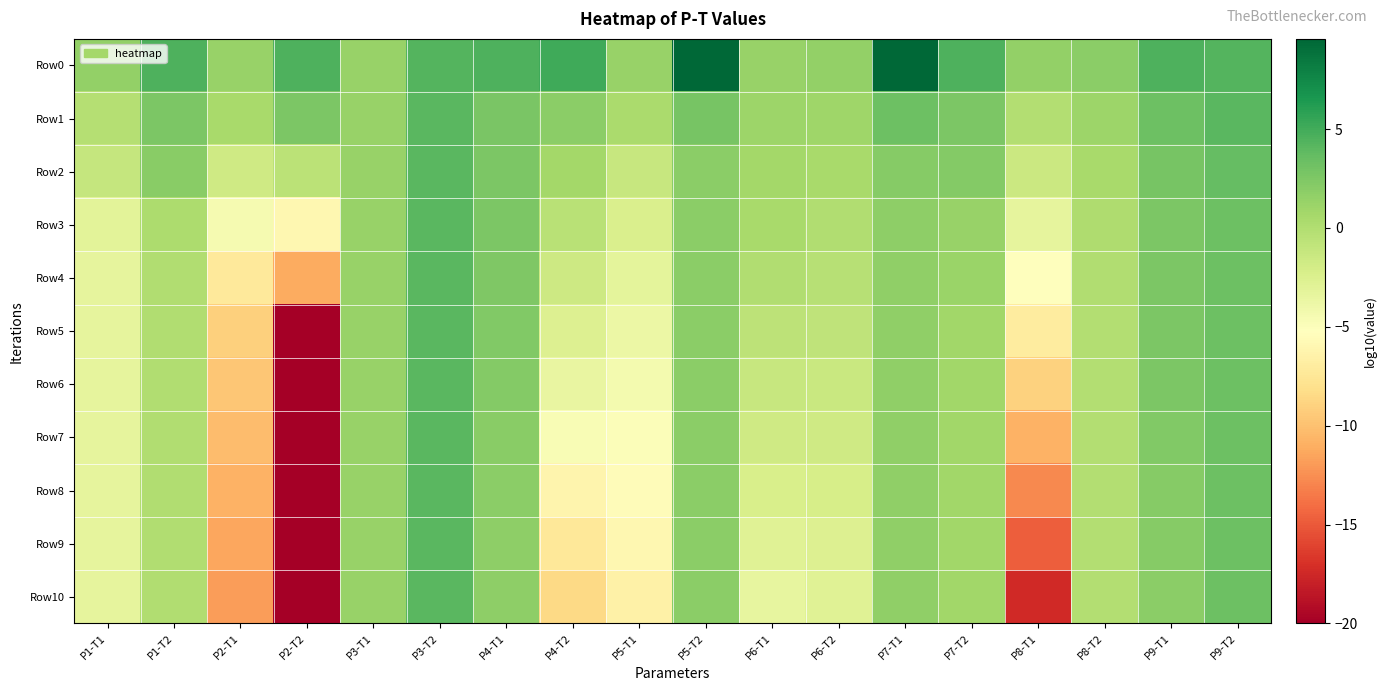

List the series in order of their peak value, highest first.

Row0, Row1, Row2, Row3, Row4, Row5, Row6, Row7, Row8, Row9, Row10